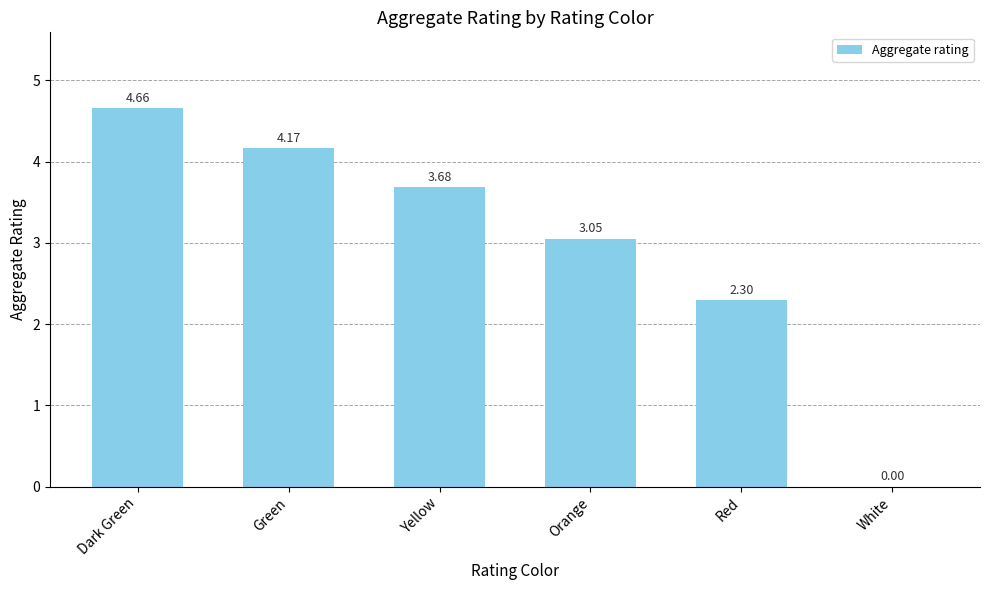

What is the sum of all values?

17.9